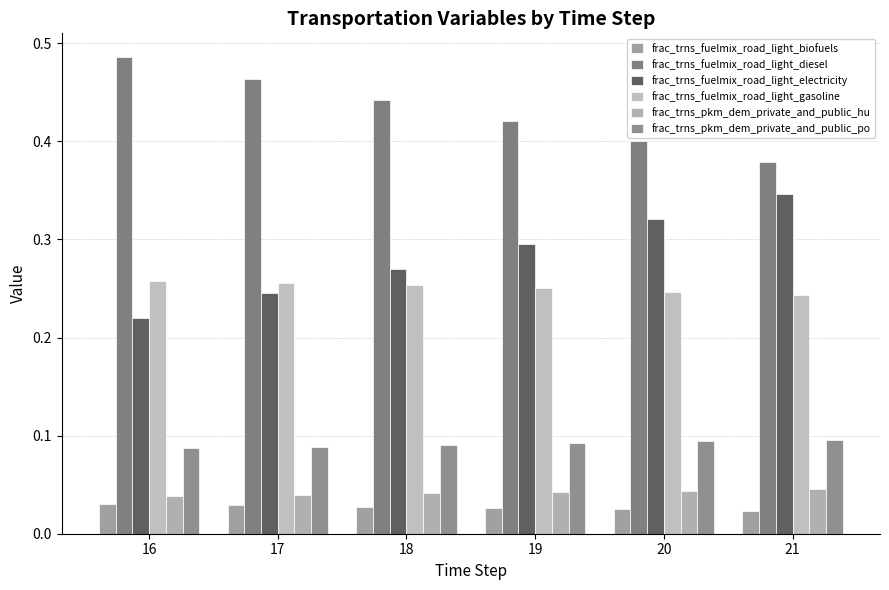

Count the number of data series in this chart.

6